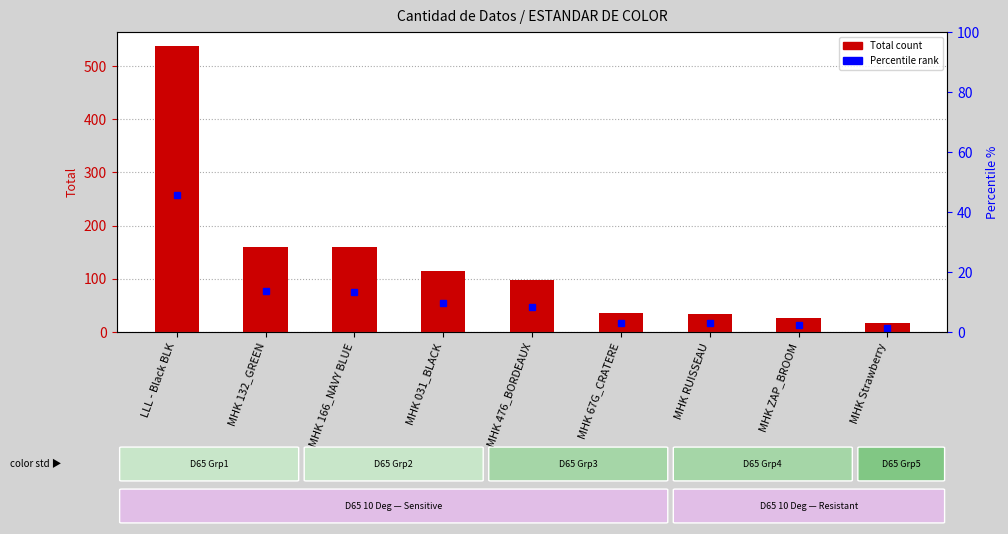

At MHK 166_NAVY BLUE, list the series in order from largest to smallest.

Total, Percentile %